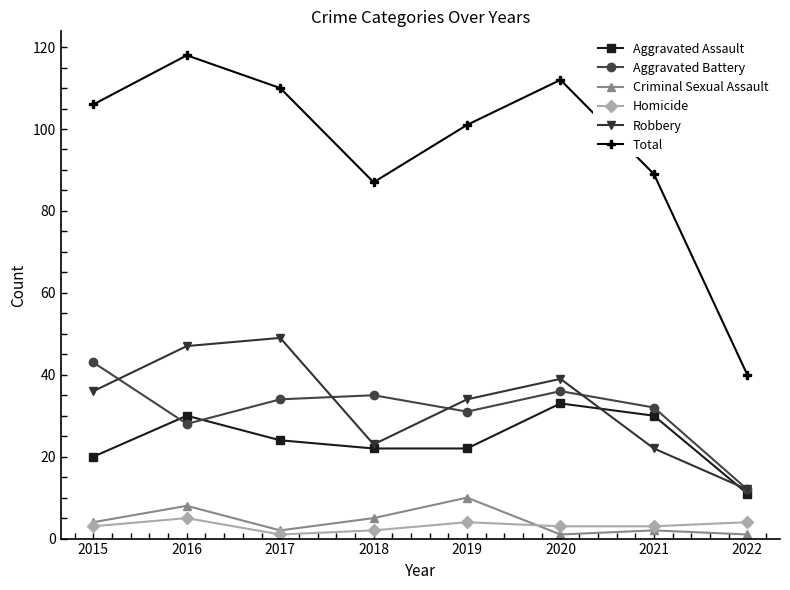

At which label does Robbery reach its minimum?

2022